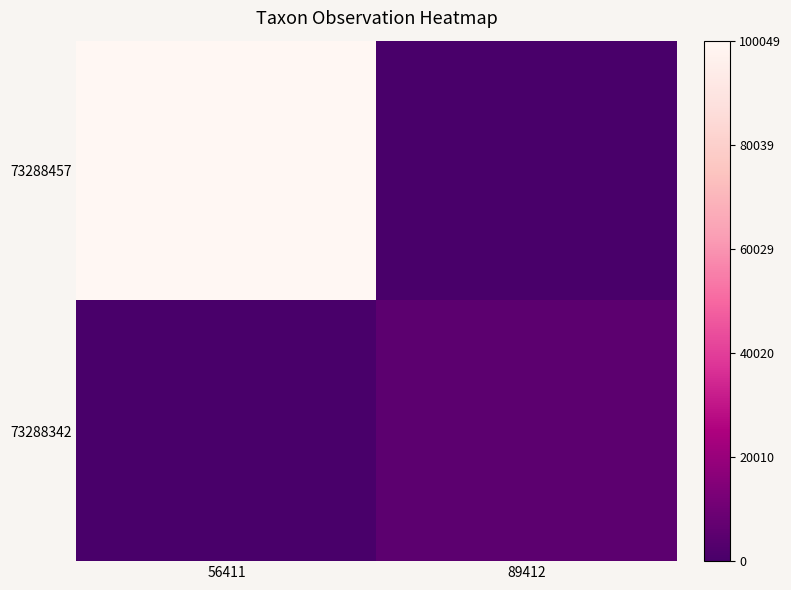

Which label corresponds to the smallest value in the chart?

89412